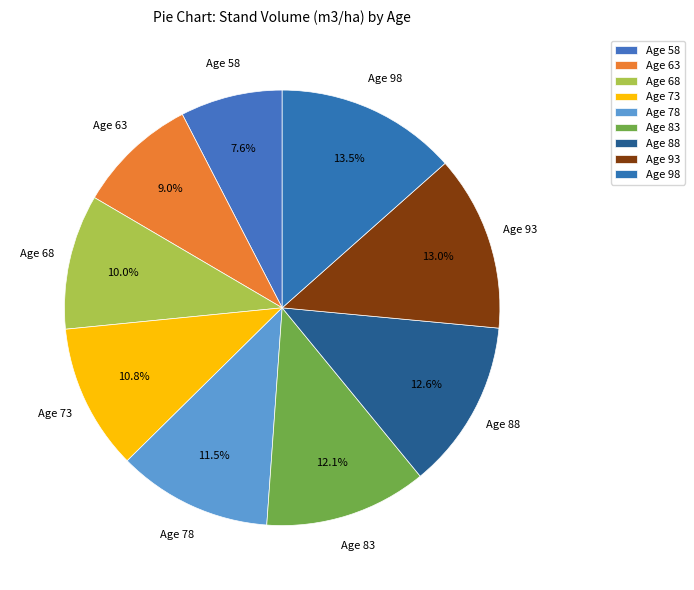

How many slices are in this pie chart?

9